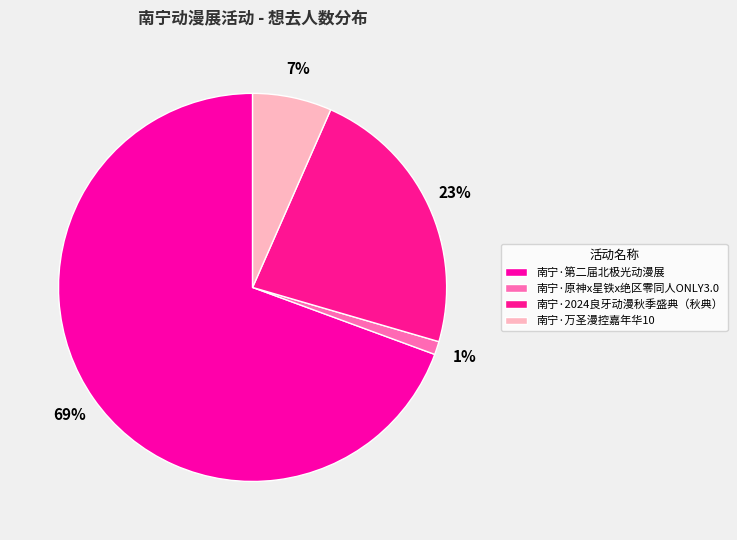

How much of the chart is everything except 南宁·2024良牙动漫秋季盛典（秋典）?

77.1%